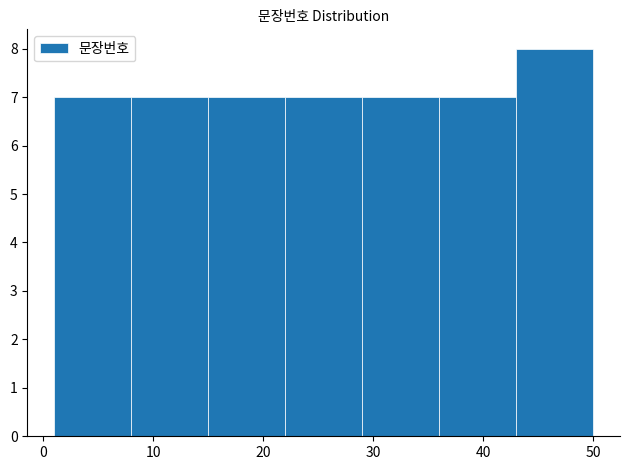

Reading left to right, list every bar in this chart as the range it spans on the x-axis followed by its height. The values are not printed on the chart, so give them approximately, as read against the axis.

1 to 8: 7
8 to 15: 7
15 to 22: 7
22 to 29: 7
29 to 36: 7
36 to 43: 7
43 to 50: 8